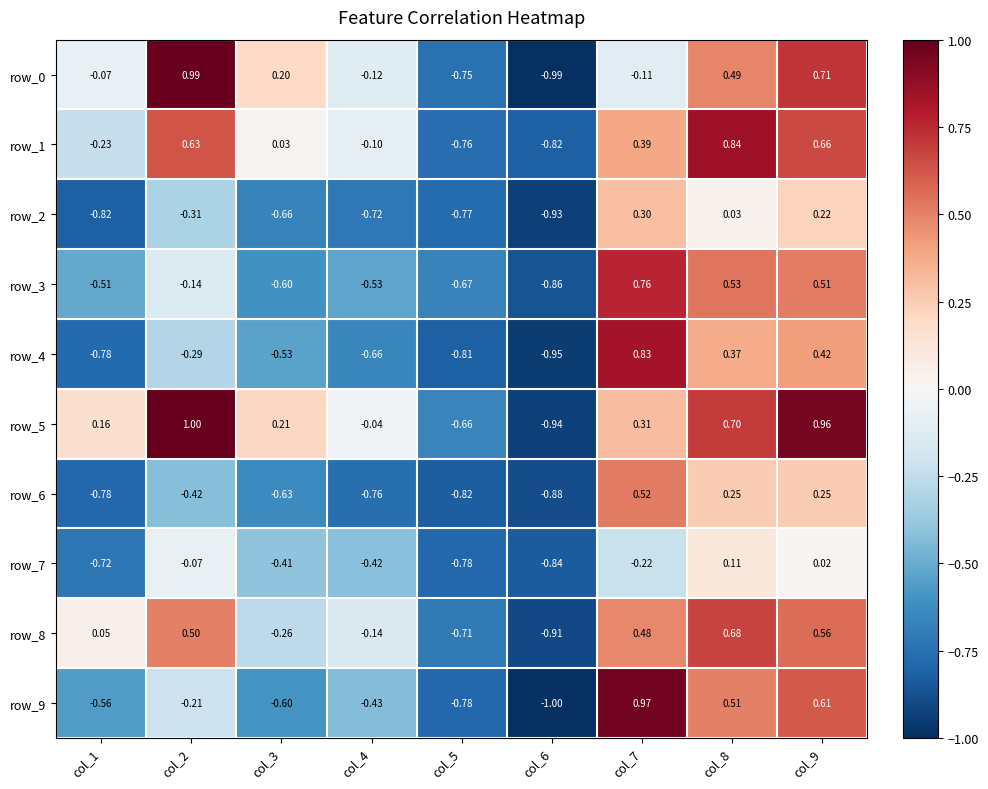

Where is row_1 nearest to the value 0?

col_3